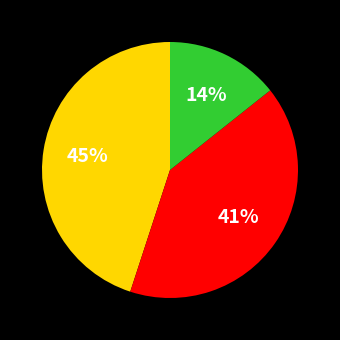

To the nearest percent, what is the difference between the largest and smallest slice percentages?

31%